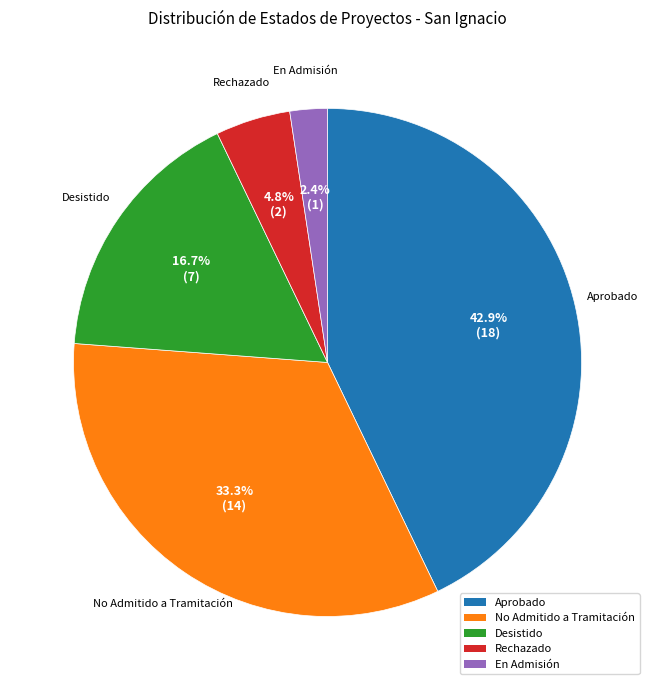

Is it true that Aprobado is 43% of the pie?

True